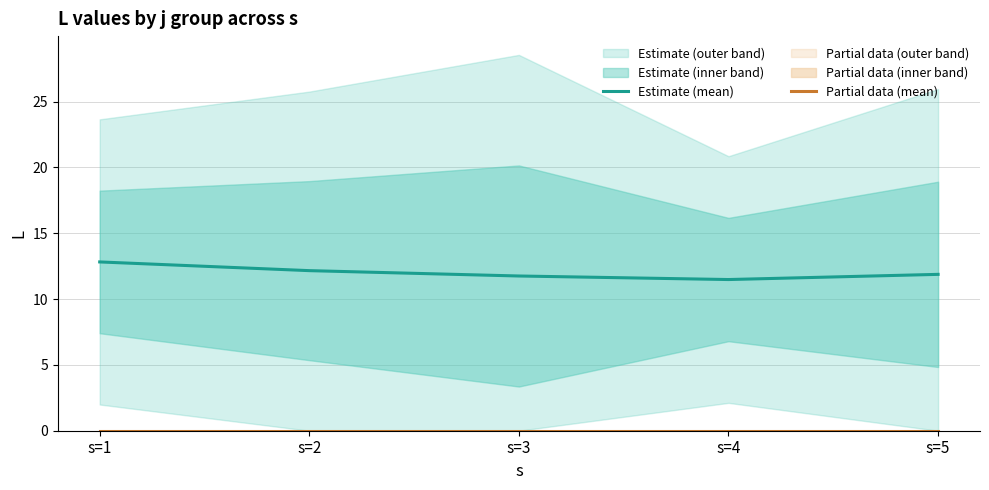

What are all the series names shown in the legend?

Estimate (mean), Partial data (mean)